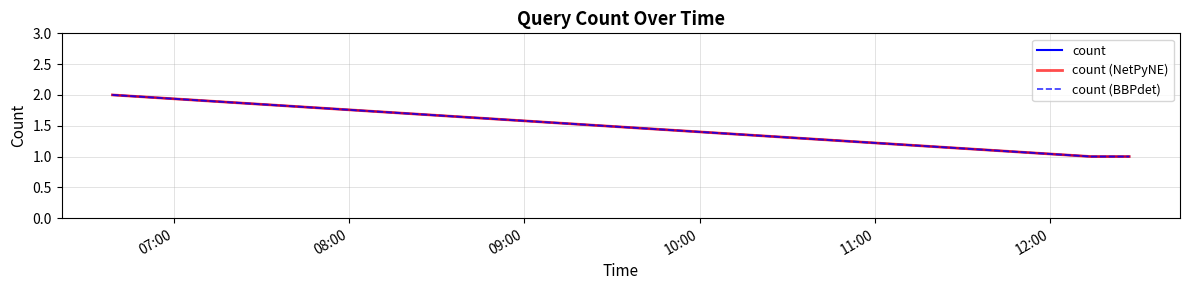

What is the maximum value for count (BBPdet)?

2